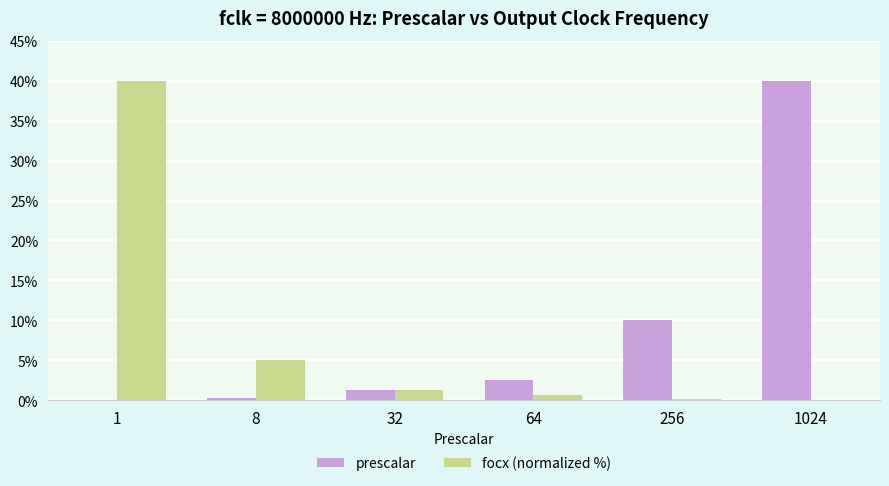

What is the average value of the prescalar series?

9.0